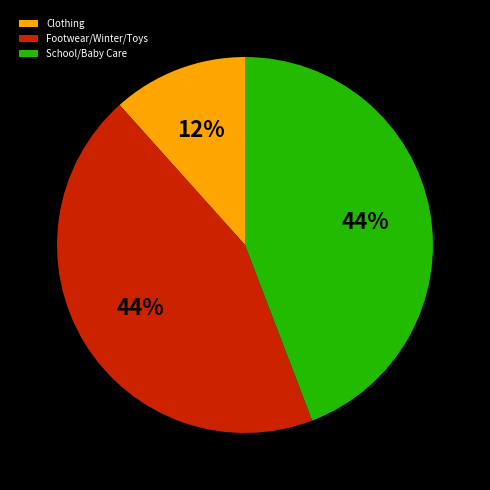

Is there any slice that represents more than half of the pie?

No